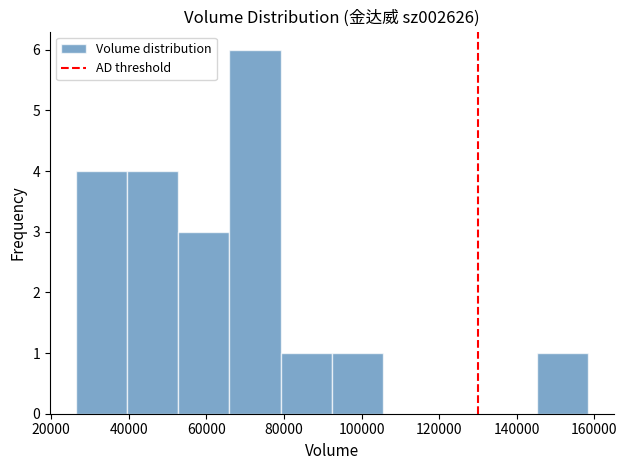

Over which range of the x-axis is the bar tallest?

66000 to 80000